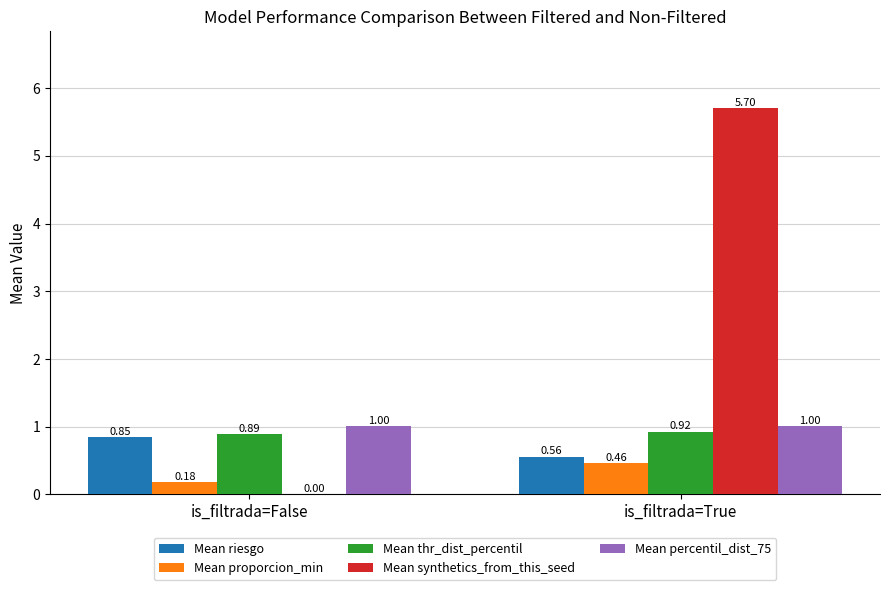

What is the sum of the Mean percentil_dist_75 values at is_filtrada=False and is_filtrada=True?

2.0